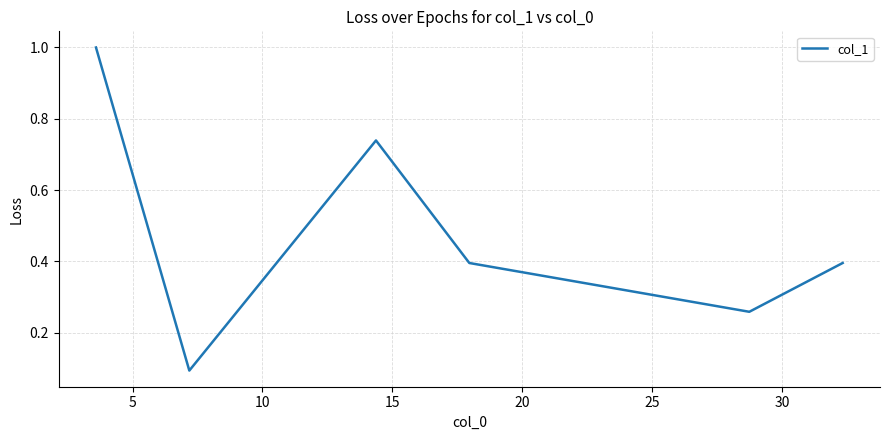

What is the difference between the maximum and minimum values?

0.9